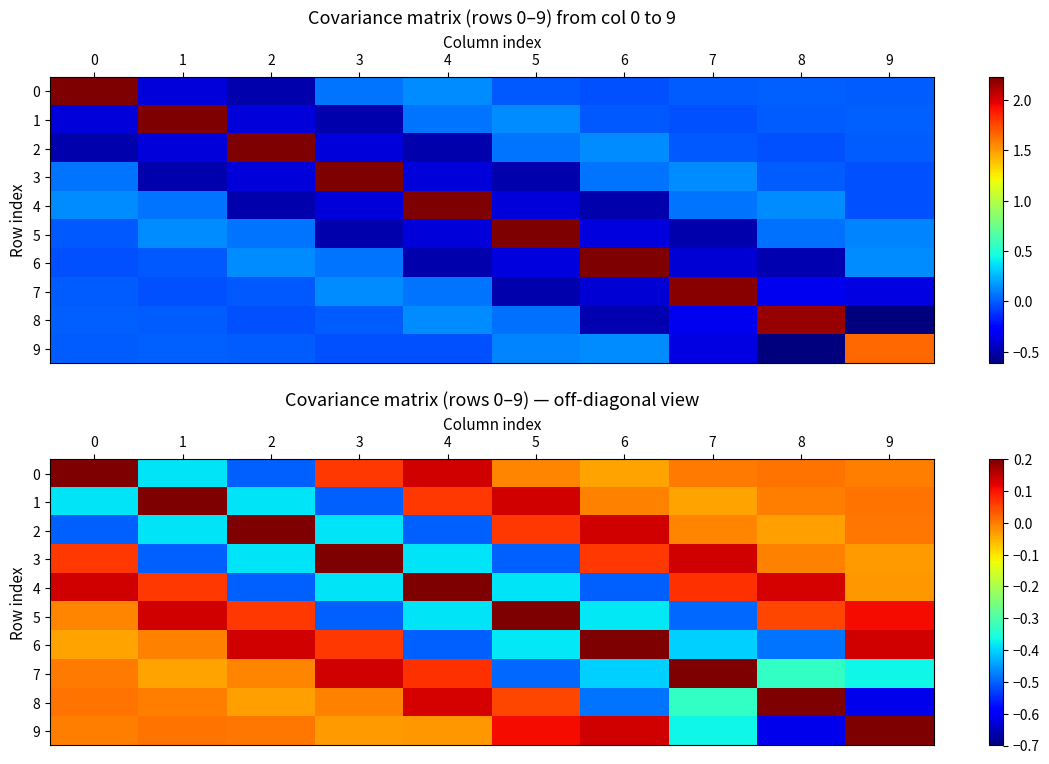

What is the maximum value shown in the chart?

2.2